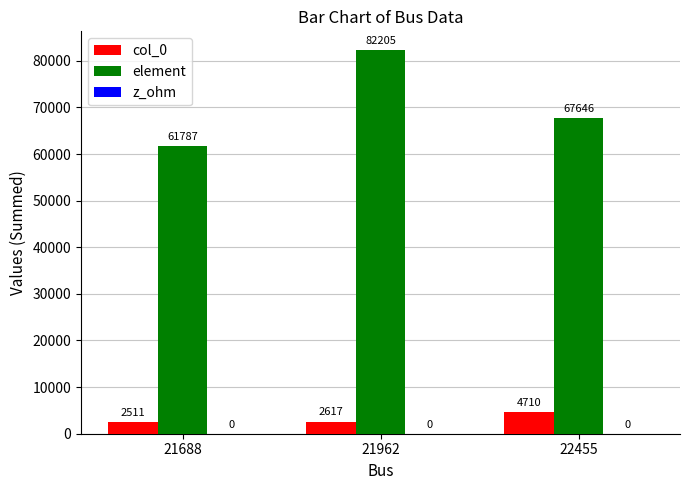

The col_0 series shows 2511 at 21688. True or false?

True